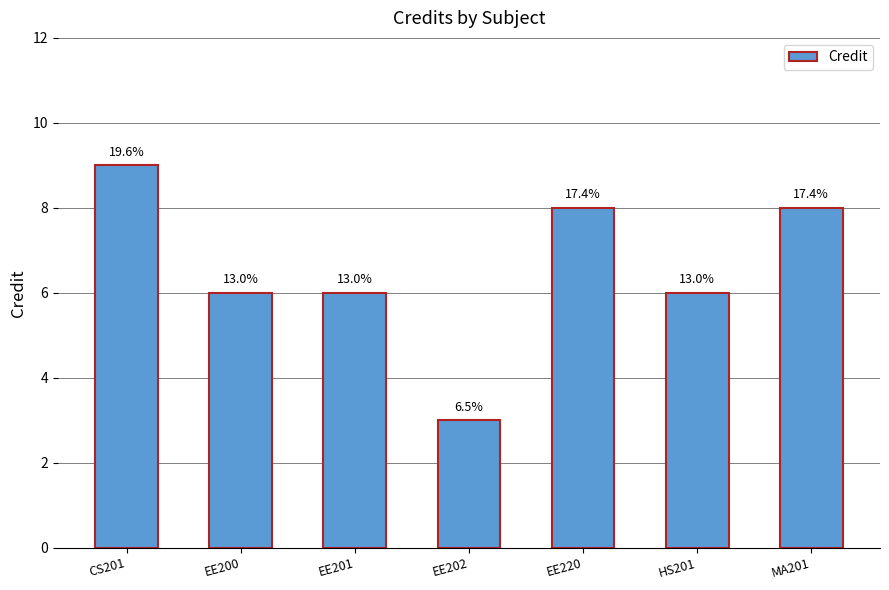

Which category has the lowest value across all series?

EE202